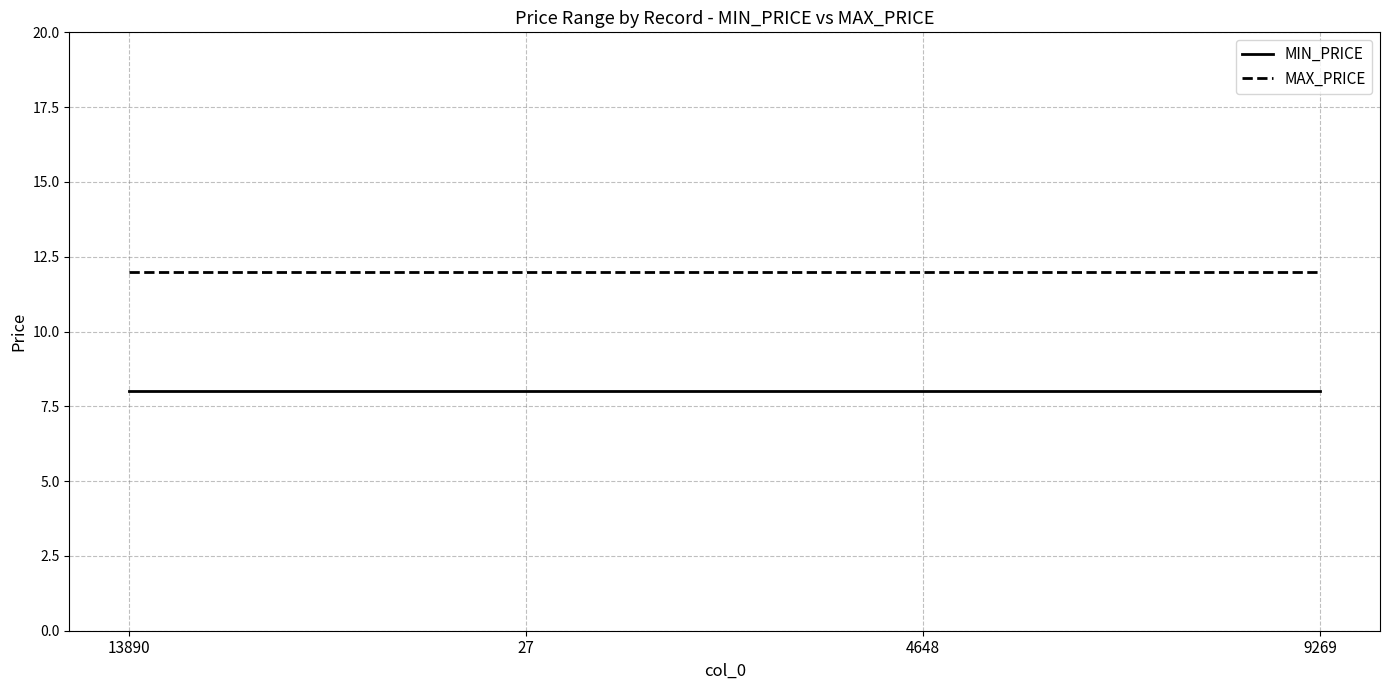

True or false: MIN_PRICE and MAX_PRICE intersect in this chart.

False